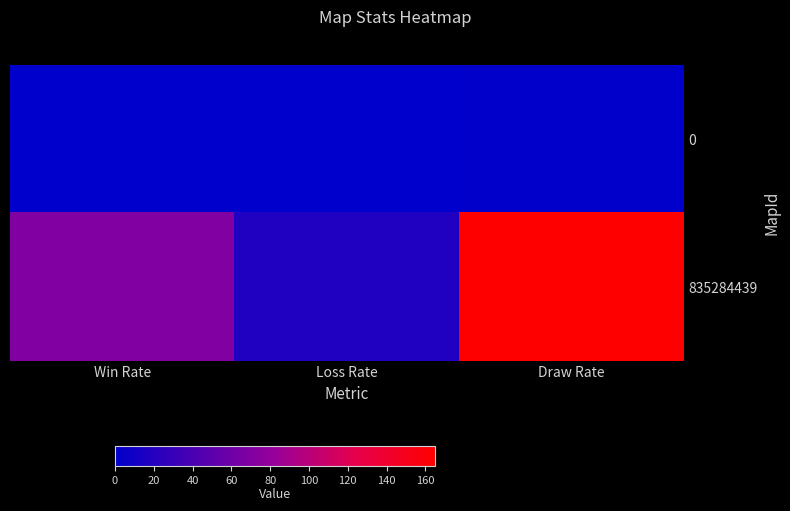

Which has a higher value, Win Rate or Loss Rate?

Win Rate